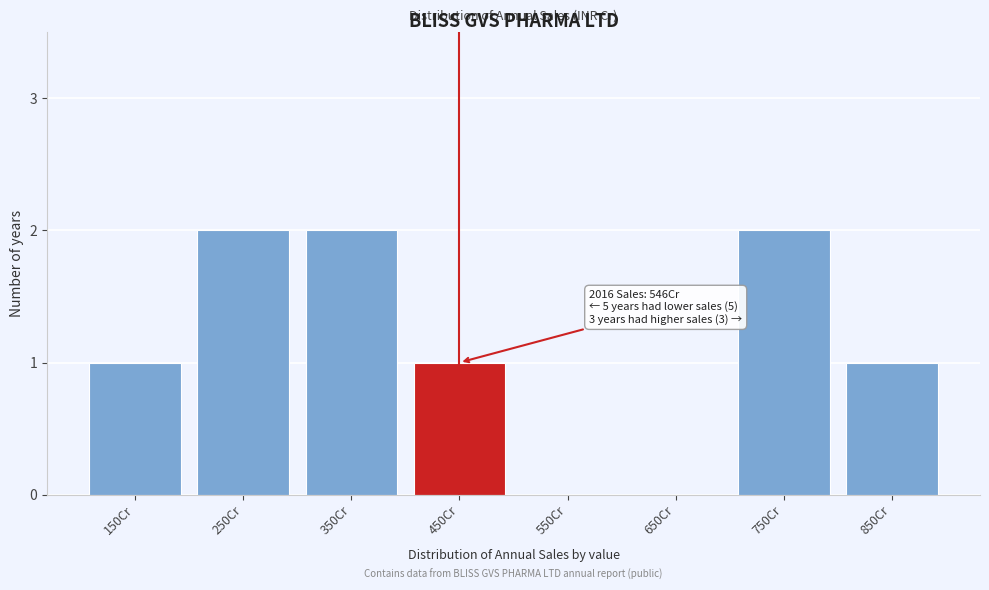

Reading left to right, list all the values displayed in this chart.

150Cr=1	250Cr=2	350Cr=2	450Cr=1	550Cr=0	650Cr=0	750Cr=2	850Cr=1